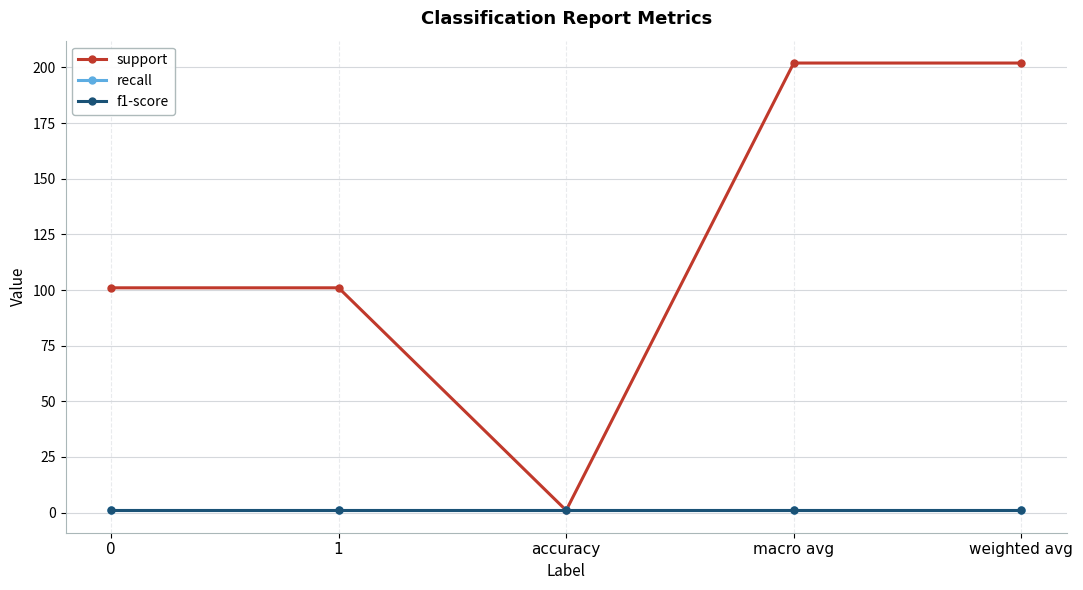

Is this an area chart (filled region under the line)?

No